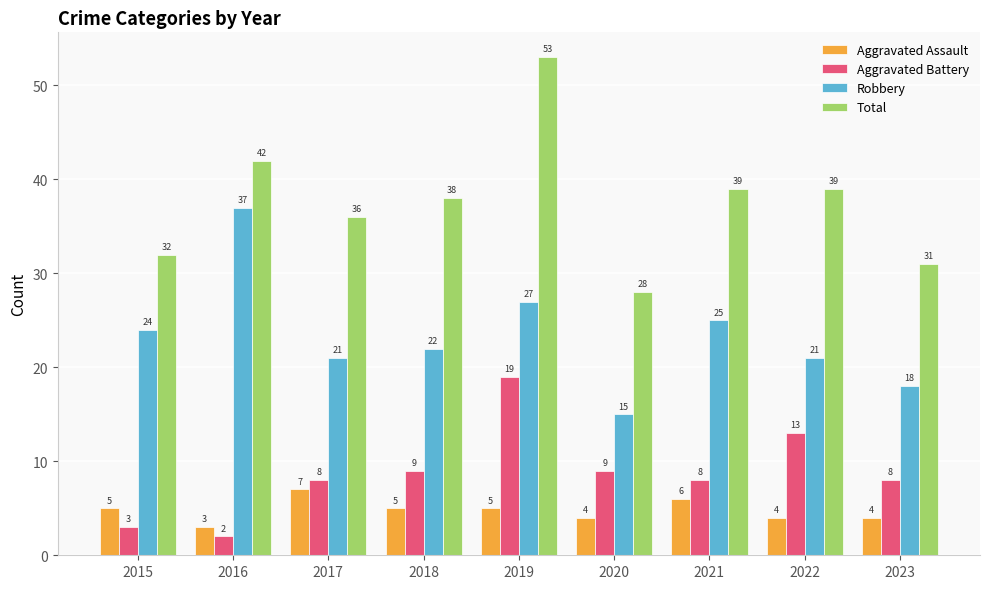

What is the value of the Robbery bar at the 6th from the left?

15